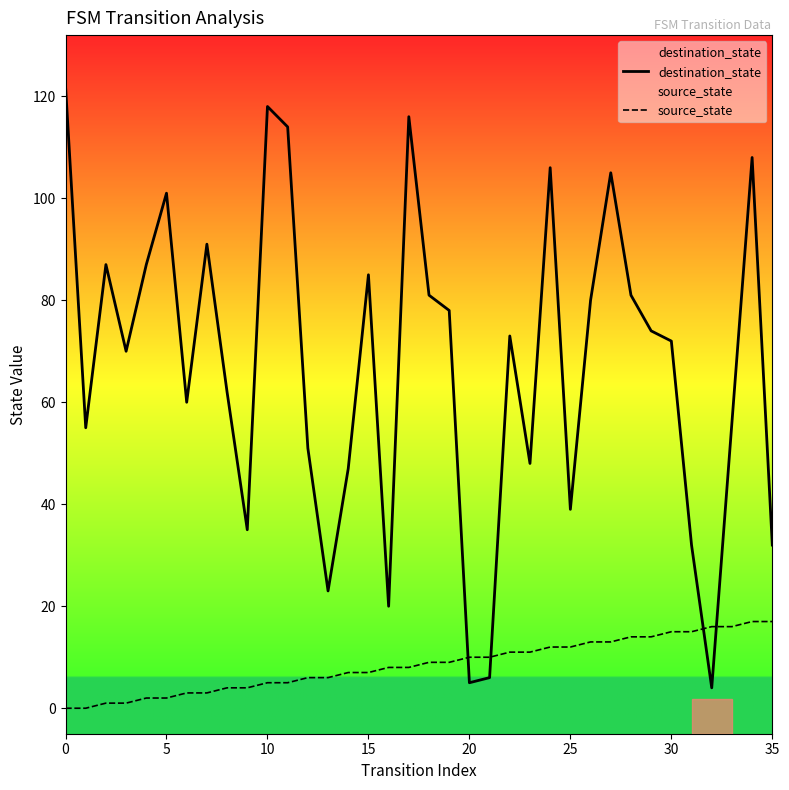

How many lines are shown in the chart?

2